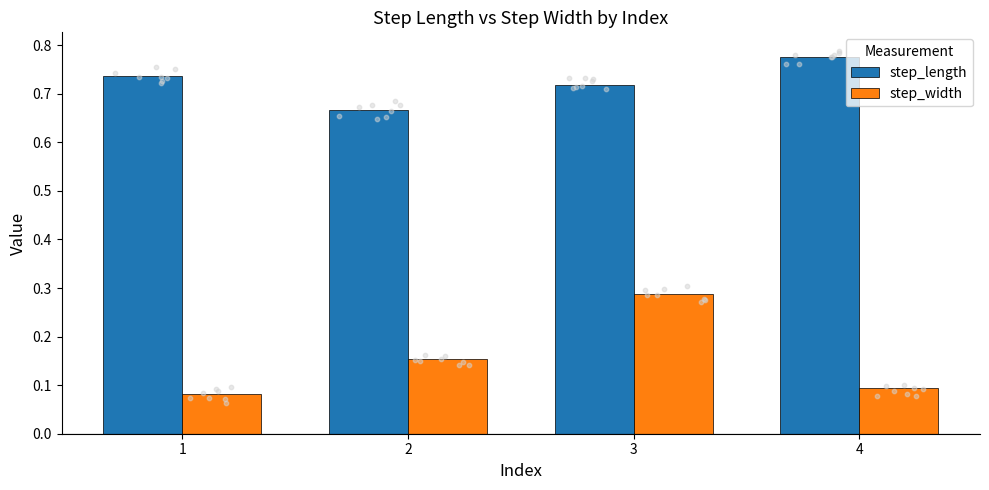

Which series reaches the maximum Y coordinate?

step_length